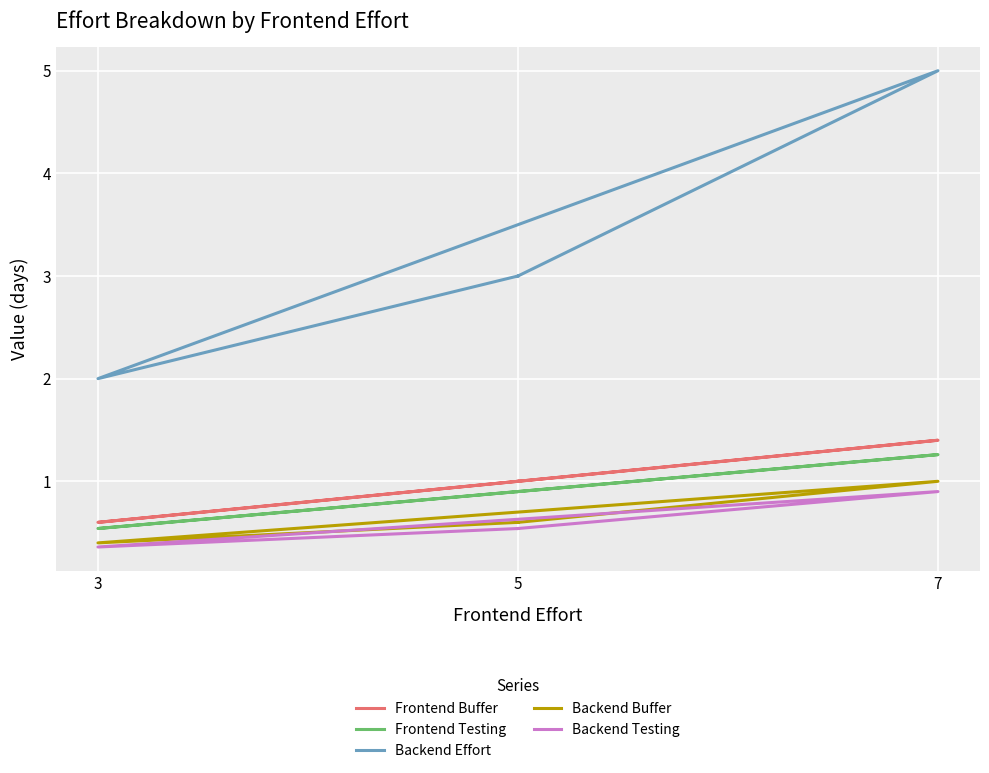

How many series are shown in this chart?

5